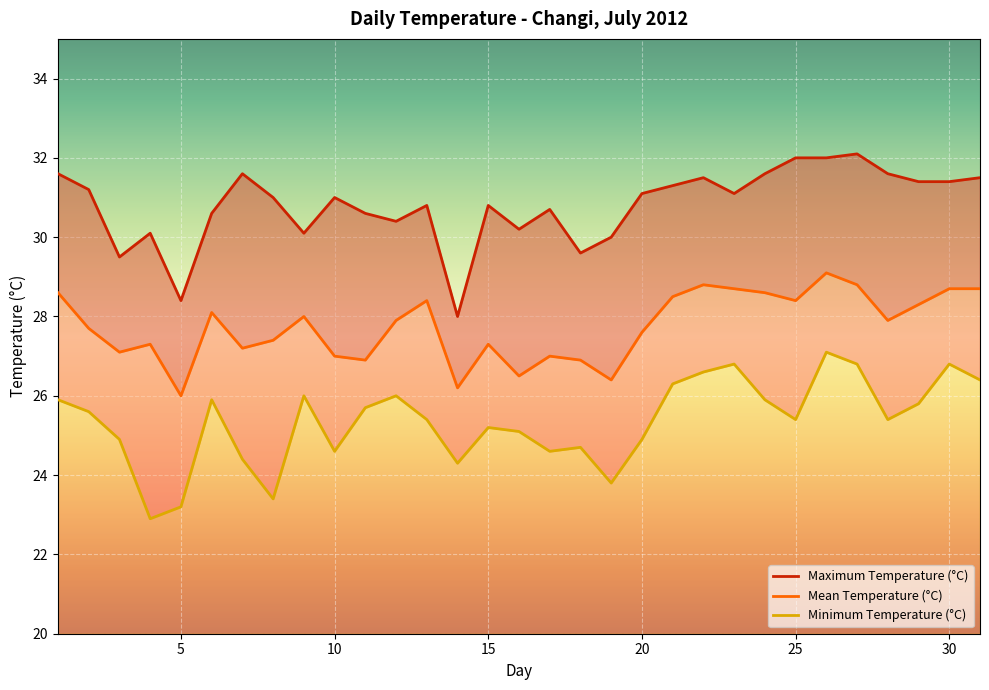

Reading left to right, what are all the values shown in this chart?

Mean Temperature (°C): 1=28.6	2=27.7	3=27.1	4=27.3	5=26.0	6=28.1	7=27.2	8=27.4	9=28.0	10=27.0	11=26.9	12=27.9	13=28.4	14=26.2	15=27.3	16=26.5	17=27.0	18=26.9	19=26.4	20=27.6	21=28.5	22=28.8	23=28.7	24=28.6	25=28.4	26=29.1	27=28.8	28=27.9	29=28.3	30=28.7	31=28.7
Maximum Temperature (°C): 1=31.6	2=31.2	3=29.5	4=30.1	5=28.4	6=30.6	7=31.6	8=31.0	9=30.1	10=31.0	11=30.6	12=30.4	13=30.8	14=28.0	15=30.8	16=30.2	17=30.7	18=29.6	19=30.0	20=31.1	21=31.3	22=31.5	23=31.1	24=31.6	25=32.0	26=32.0	27=32.1	28=31.6	29=31.4	30=31.4	31=31.5
Minimum Temperature (°C): 1=25.9	2=25.6	3=24.9	4=22.9	5=23.2	6=25.9	7=24.4	8=23.4	9=26.0	10=24.6	11=25.7	12=26.0	13=25.4	14=24.3	15=25.2	16=25.1	17=24.6	18=24.7	19=23.8	20=24.9	21=26.3	22=26.6	23=26.8	24=25.9	25=25.4	26=27.1	27=26.8	28=25.4	29=25.8	30=26.8	31=26.4